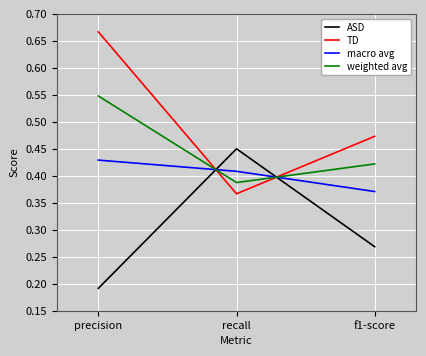

What position from the left is precision?

1